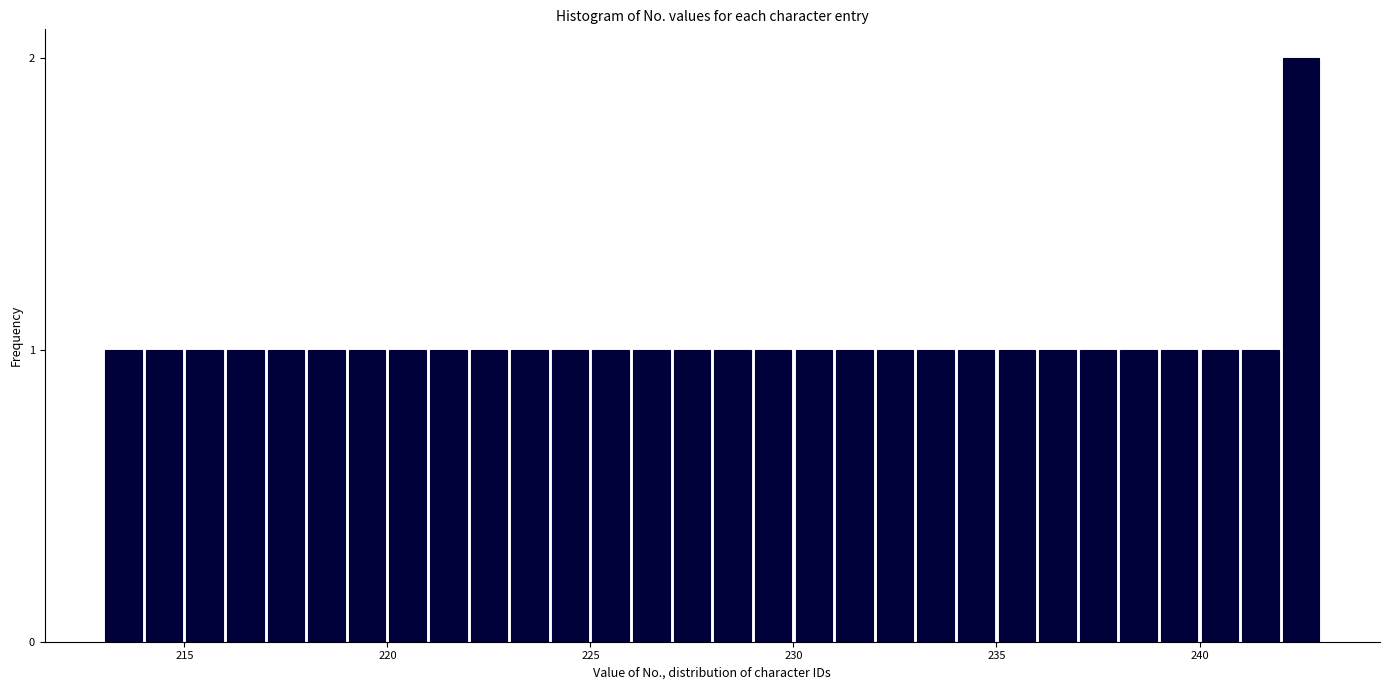

Around what value on the x-axis is the tallest bar? Give the approximate position of its centre, as read against the axis.

242.5